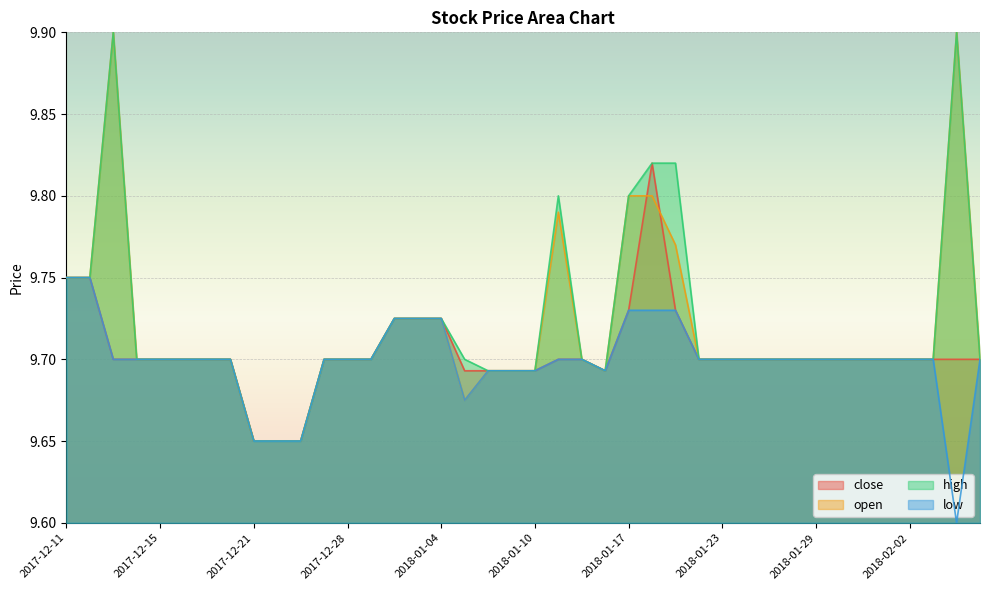

Is the value of high at 2018-01-05 greater than the value of close at 2018-01-31?

No